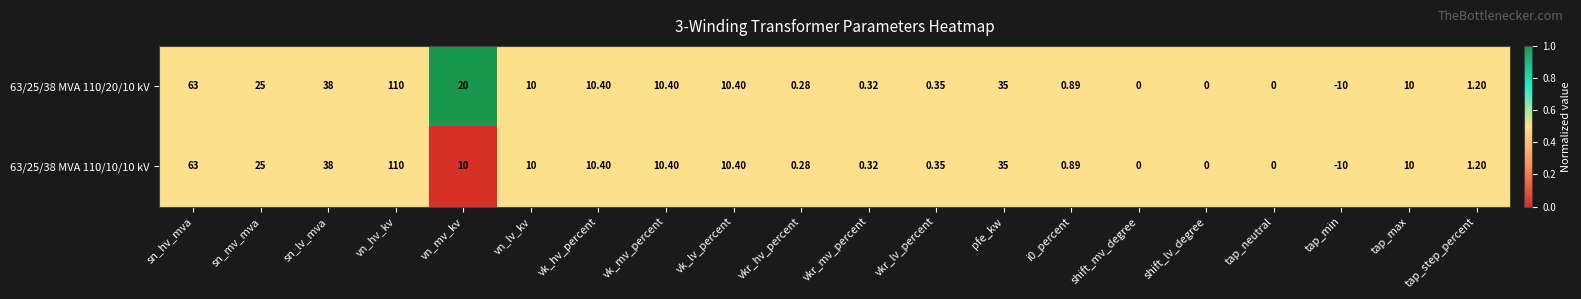

Where is 63/25/38 MVA 110/10/10 kV nearest to the value 50?

sn_lv_mva